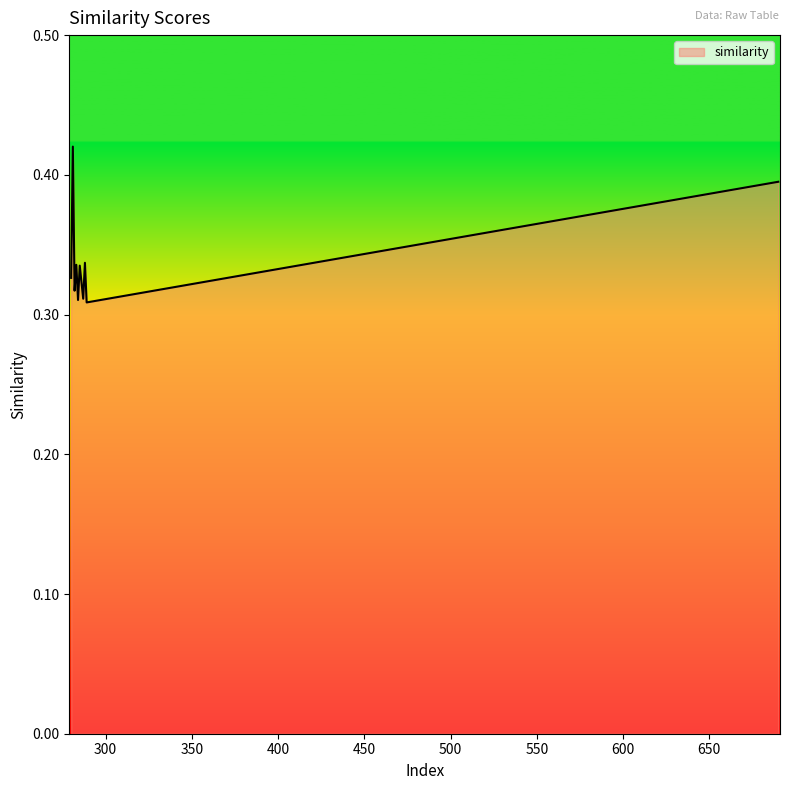

What is the difference between the maximum and minimum values?

0.1